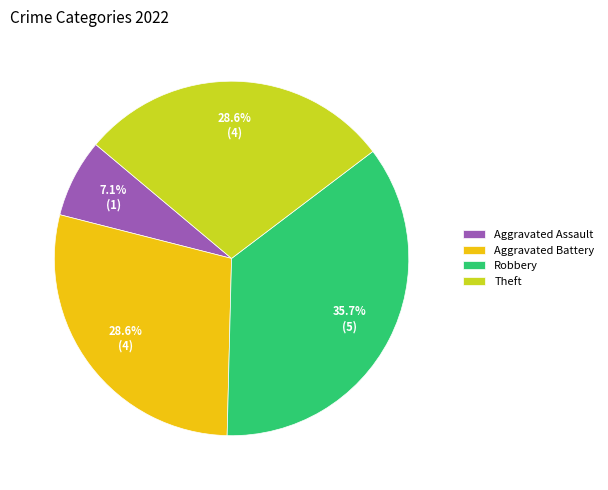

True or false: Aggravated Assault accounts for 7% of the total.

True